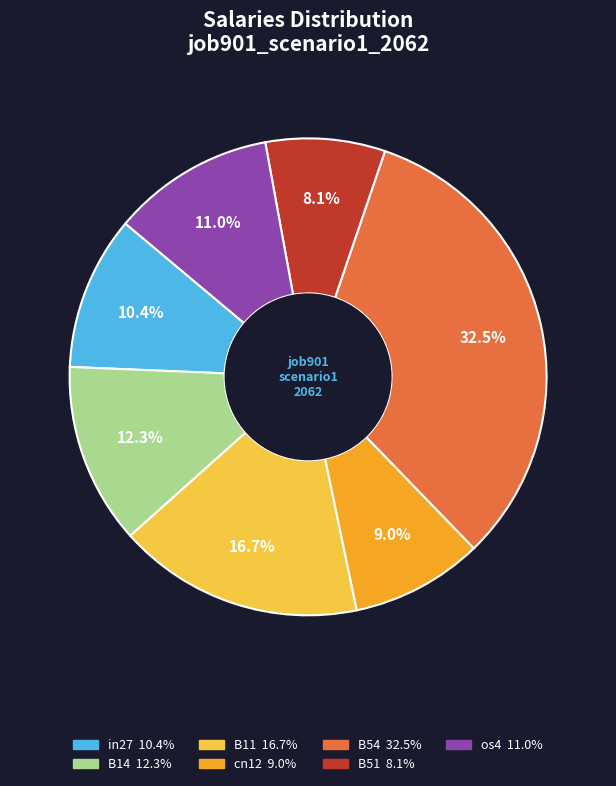

To the nearest percent, what is the combined percentage of B14 and os4?

23%